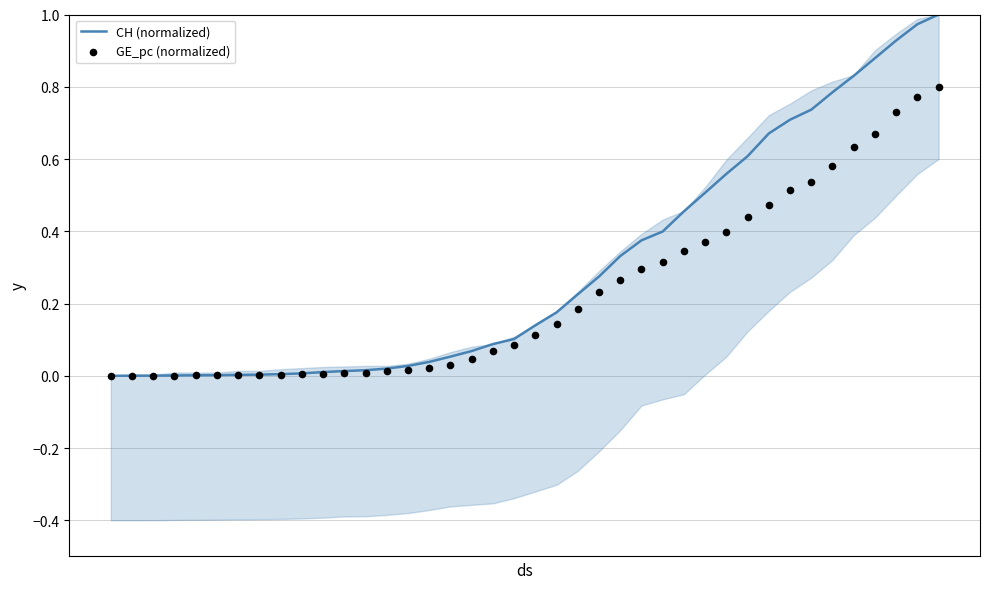

What are all the series names shown in the legend?

CH (normalized), GE_pc (normalized)